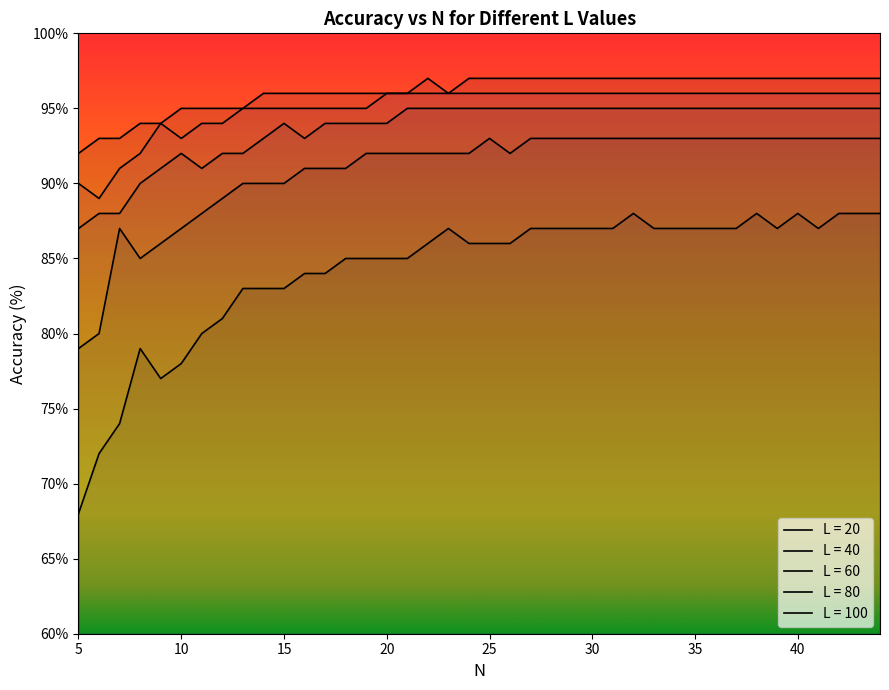

What is the difference between the maximum and minimum values in the L = 40 series?

14